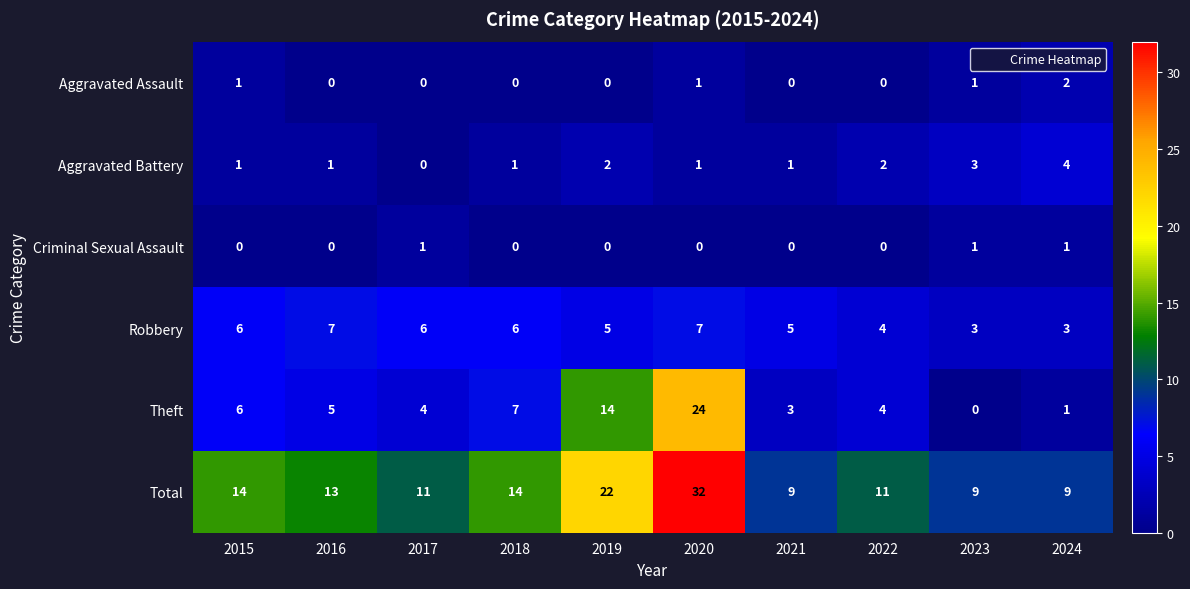

Read the Robbery value at 2019.

5